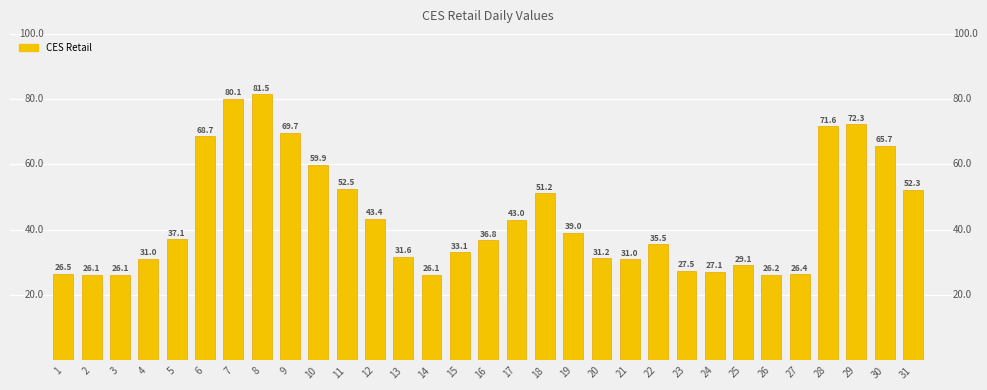

Where does the data first go above 36772?

5